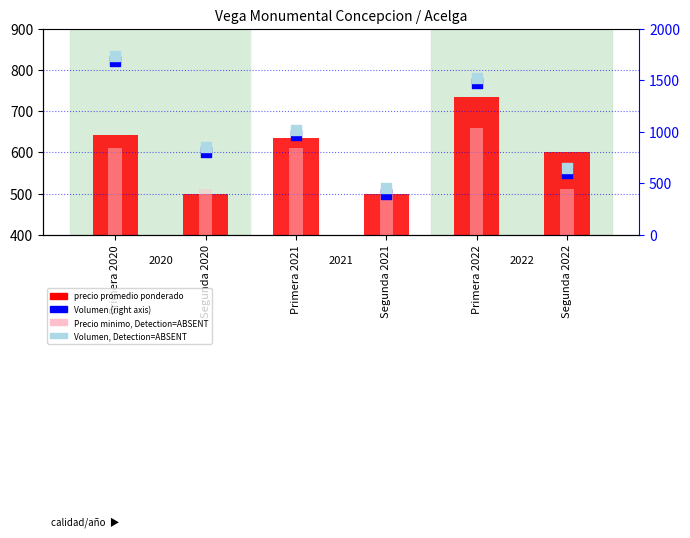

Which series reaches the minimum Y coordinate?

Volumen